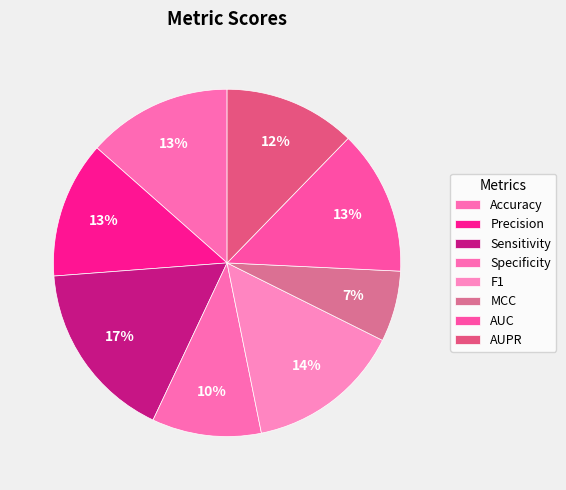

Combined, what portion of the pie is Sensitivity and Specificity?

27.0%